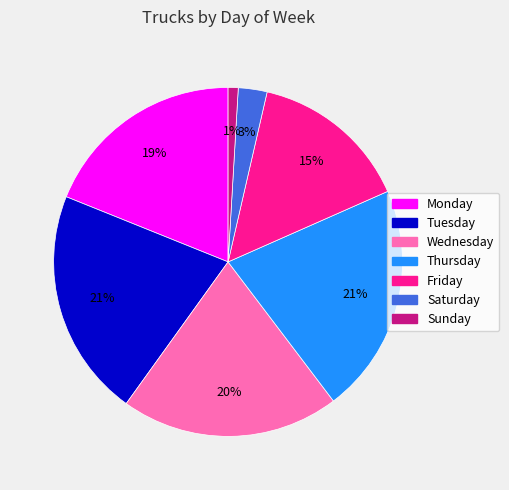

Which category has the smallest portion of the pie?

Sunday